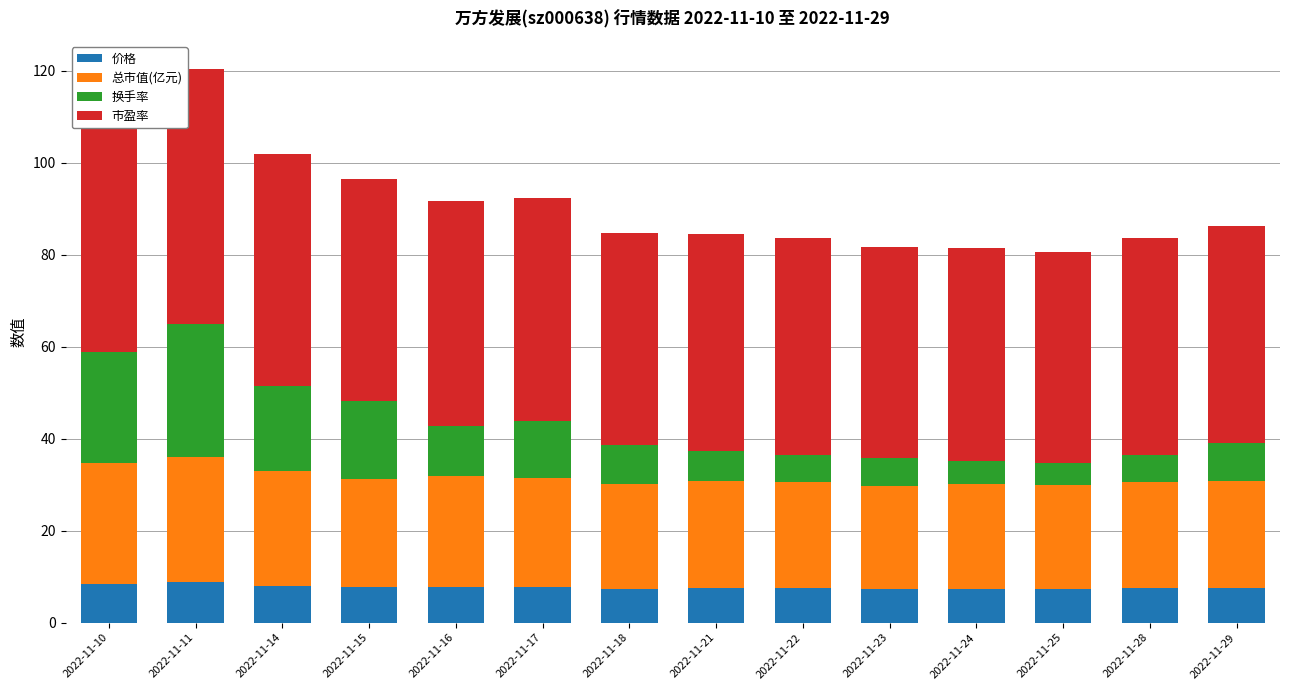

What is the minimum value for 价格?

7.3